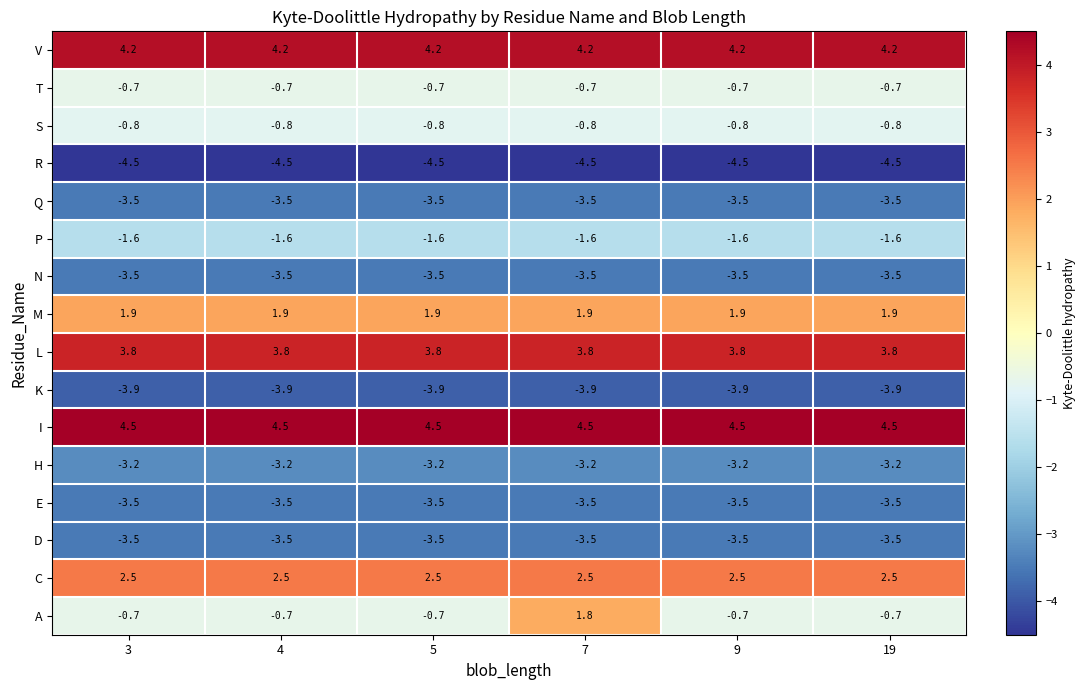

Is it true that H equals -3.2 at 19?

True